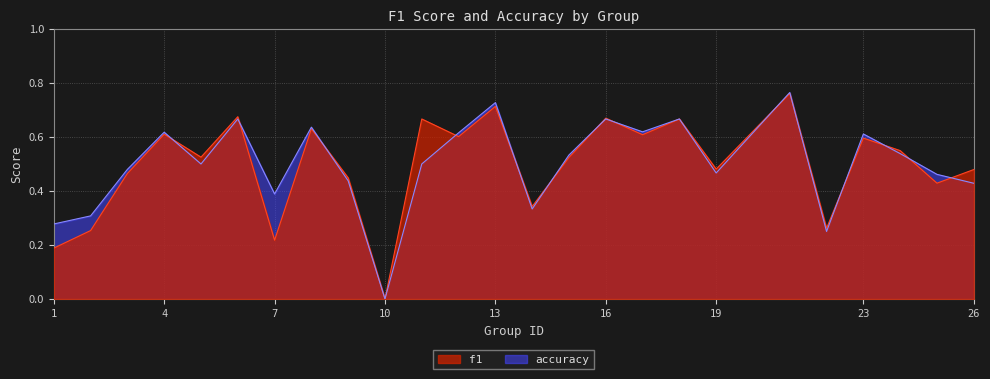

Is it true that accuracy equals 0.4 at 7?

True